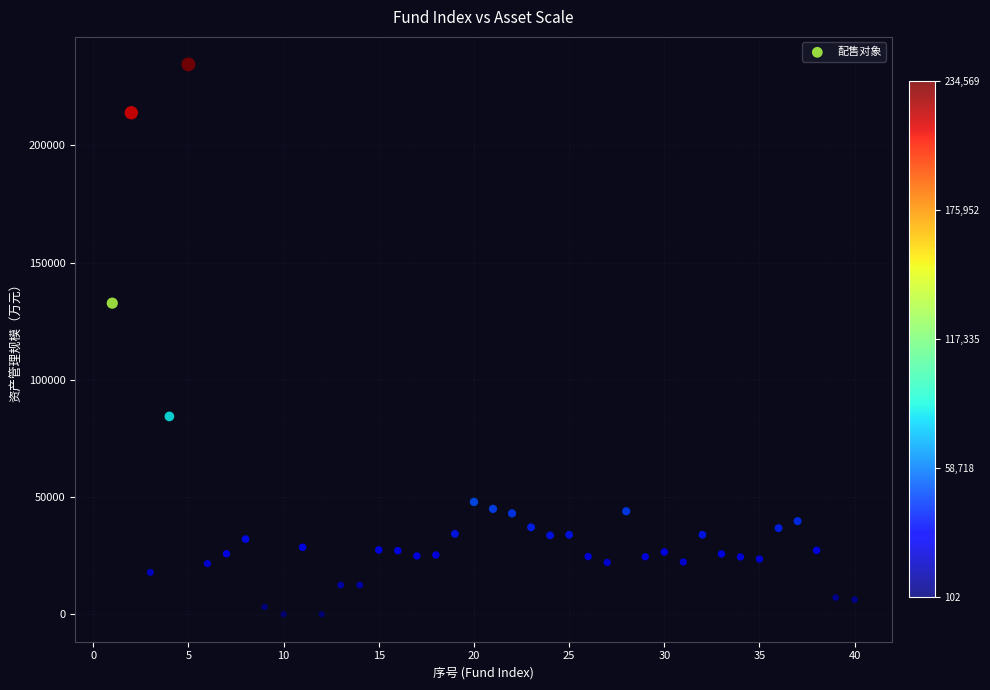

What is the range of Y values (max minus min)?

234467